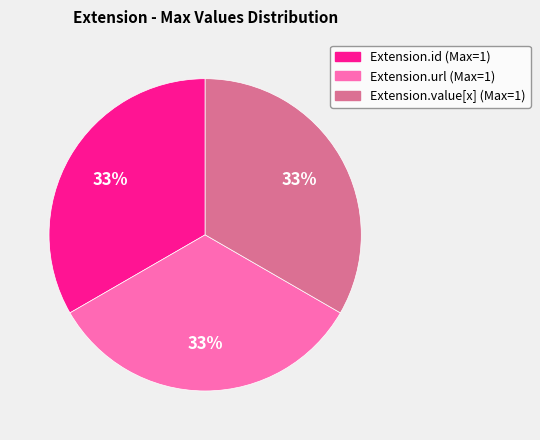

To the nearest percent, what is the average slice percentage?

33%